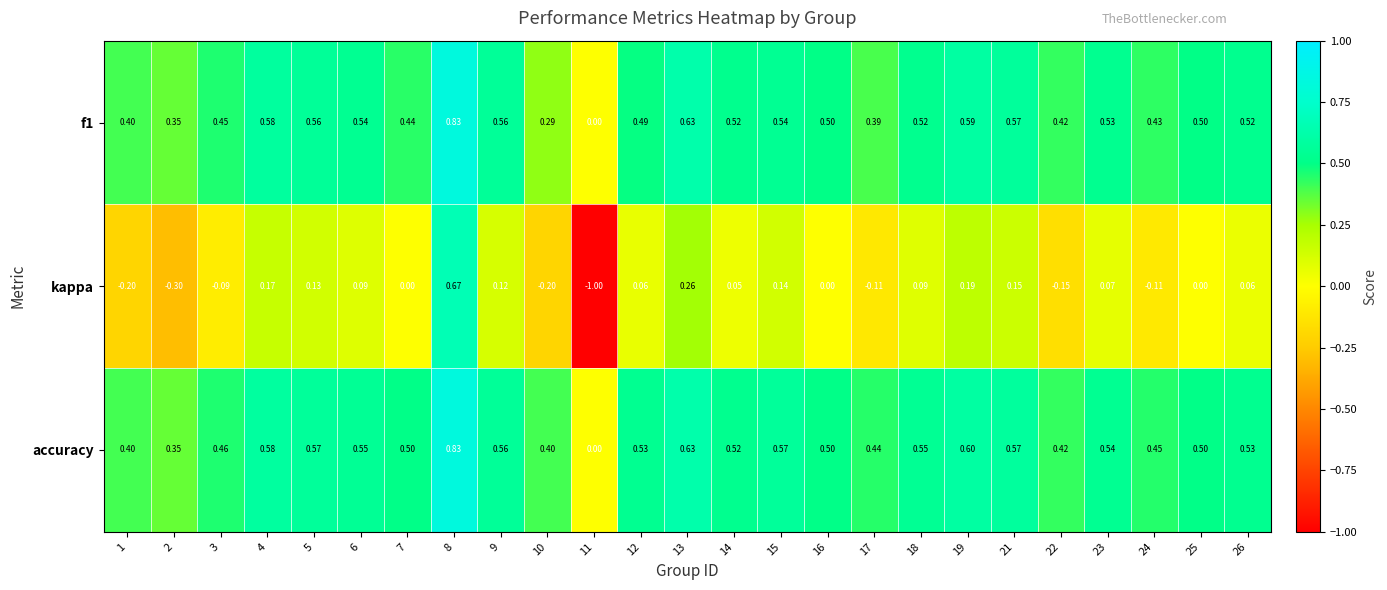

Which series changed the most between 7 and 15?

kappa